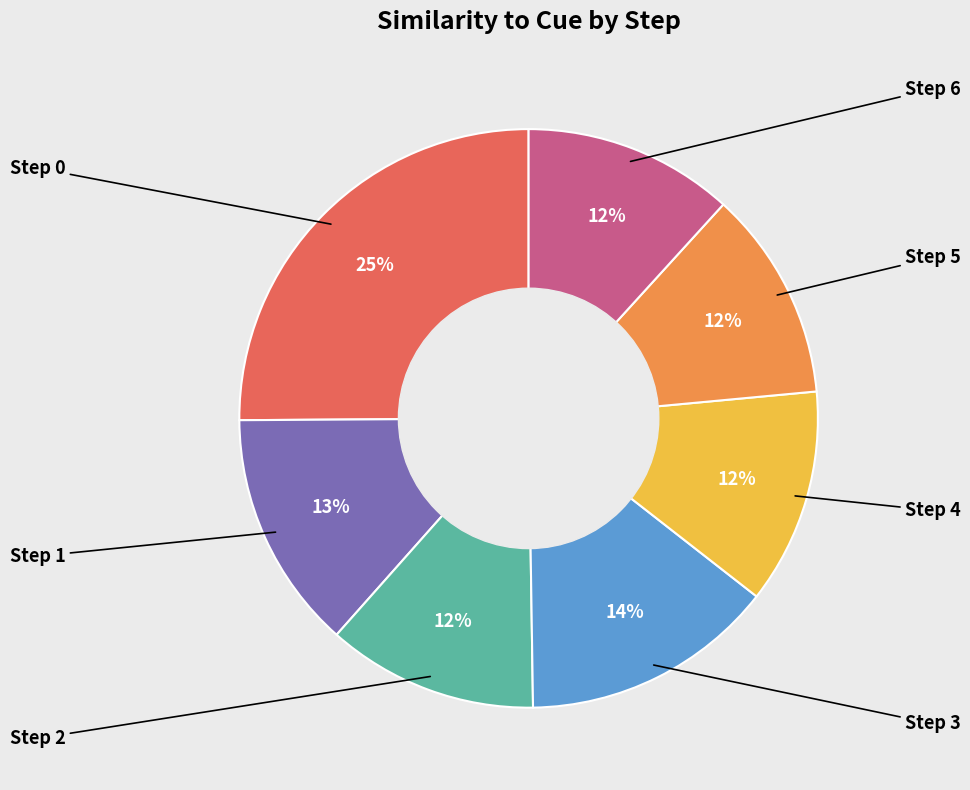

To the nearest percent, what is the average slice percentage?

14%